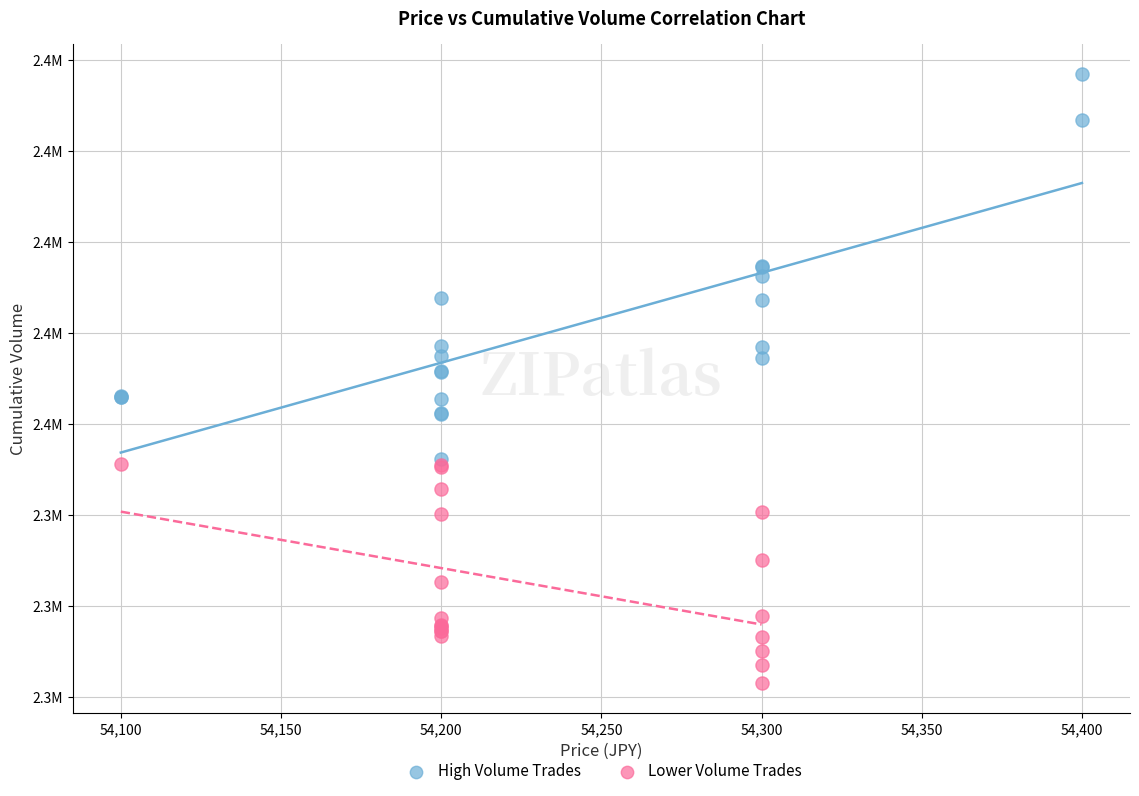

Which series has the largest Y range (max minus min)?

High Volume Trades